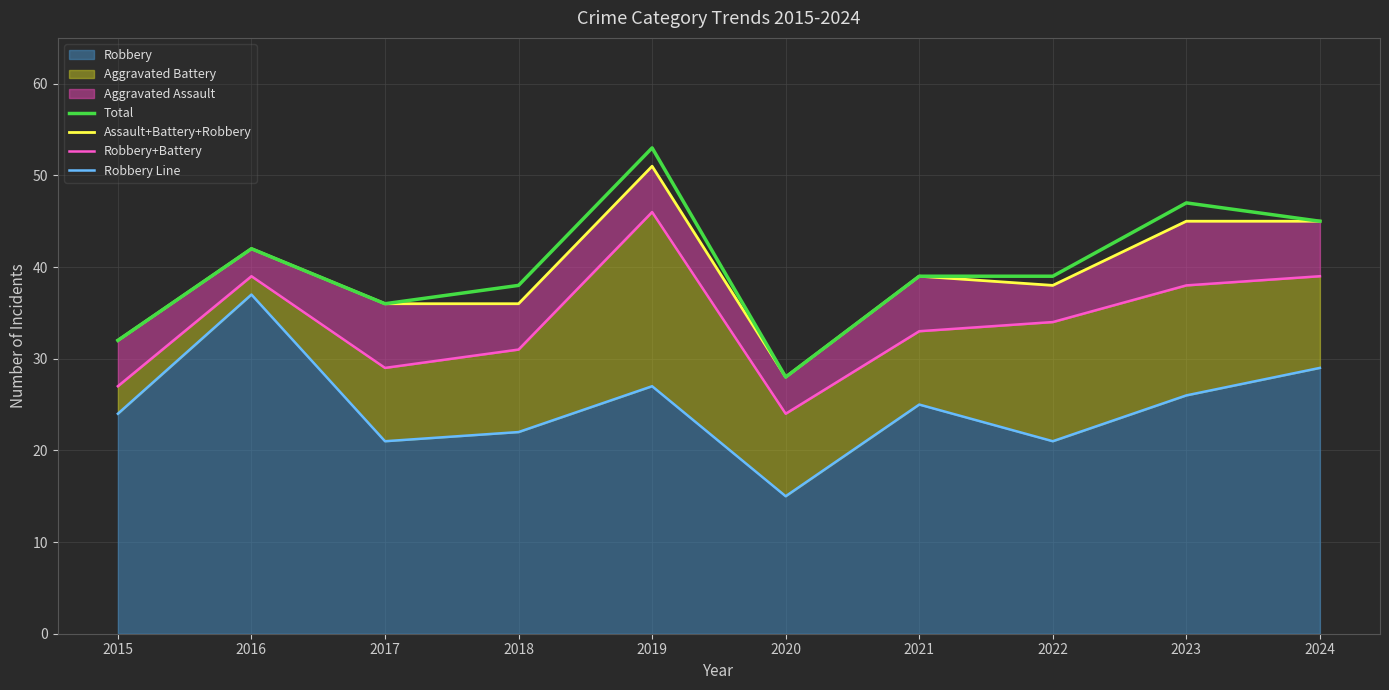

Where is the first local minimum for Robbery Line?

2017